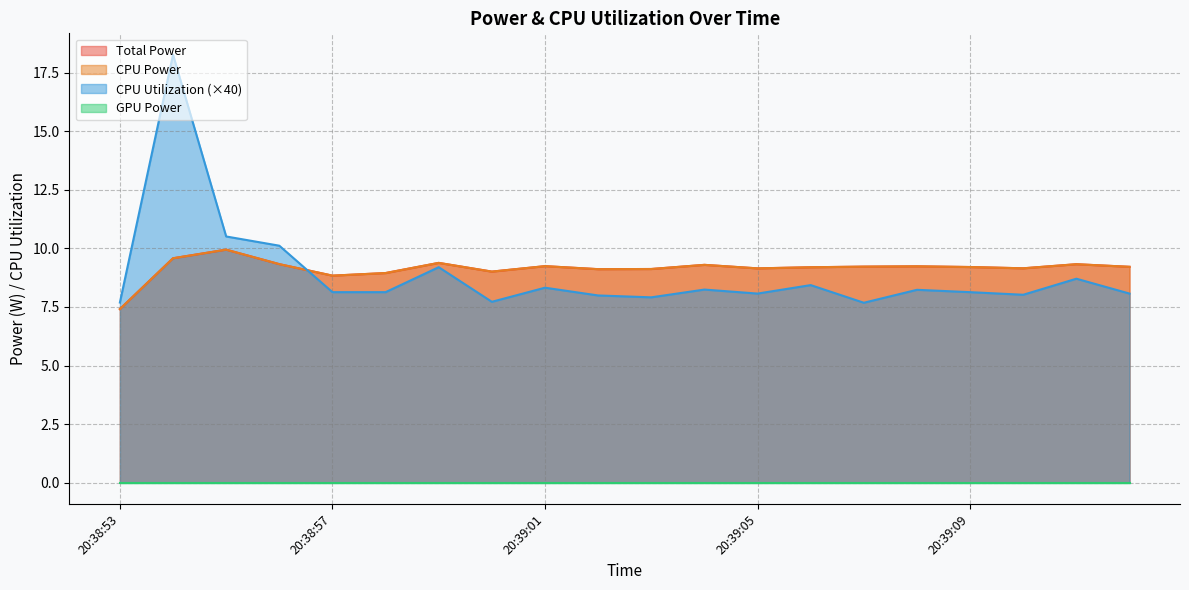

At which label does CPU Power reach its peak?

20:38:55